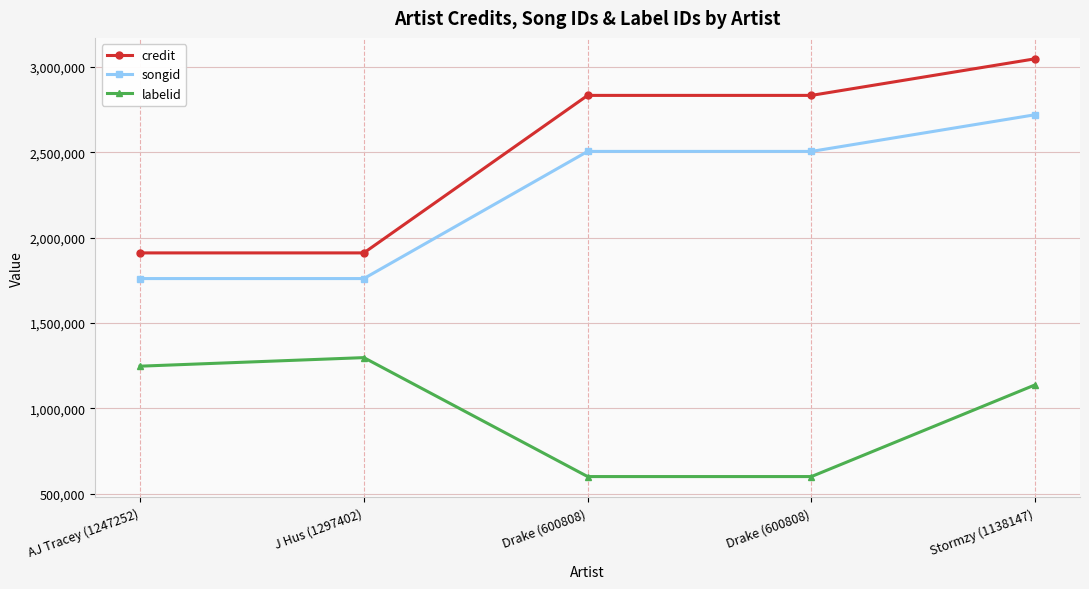

How many series are shown in this chart?

3